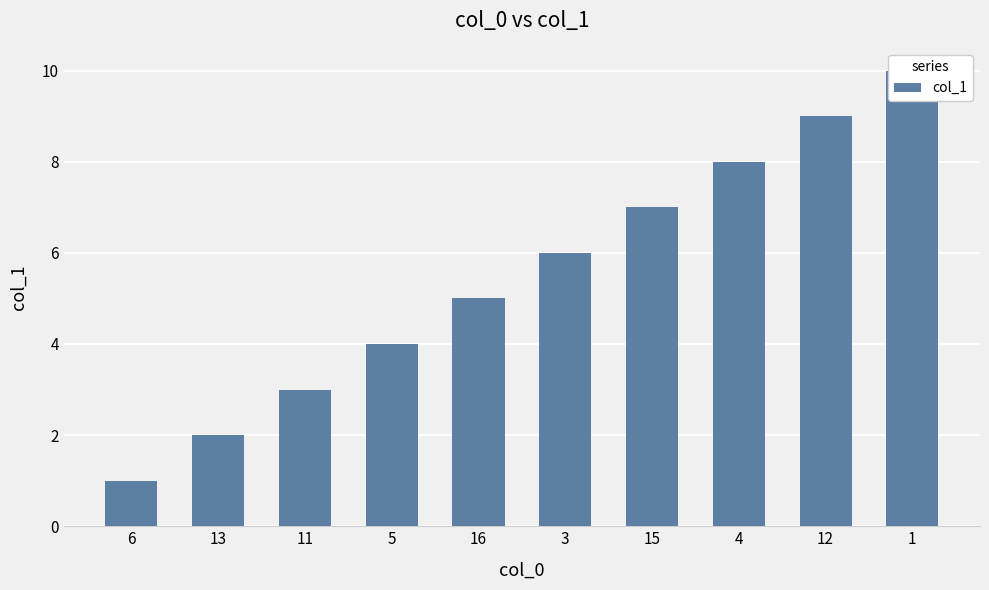

Count the number of values greater than 6.

4